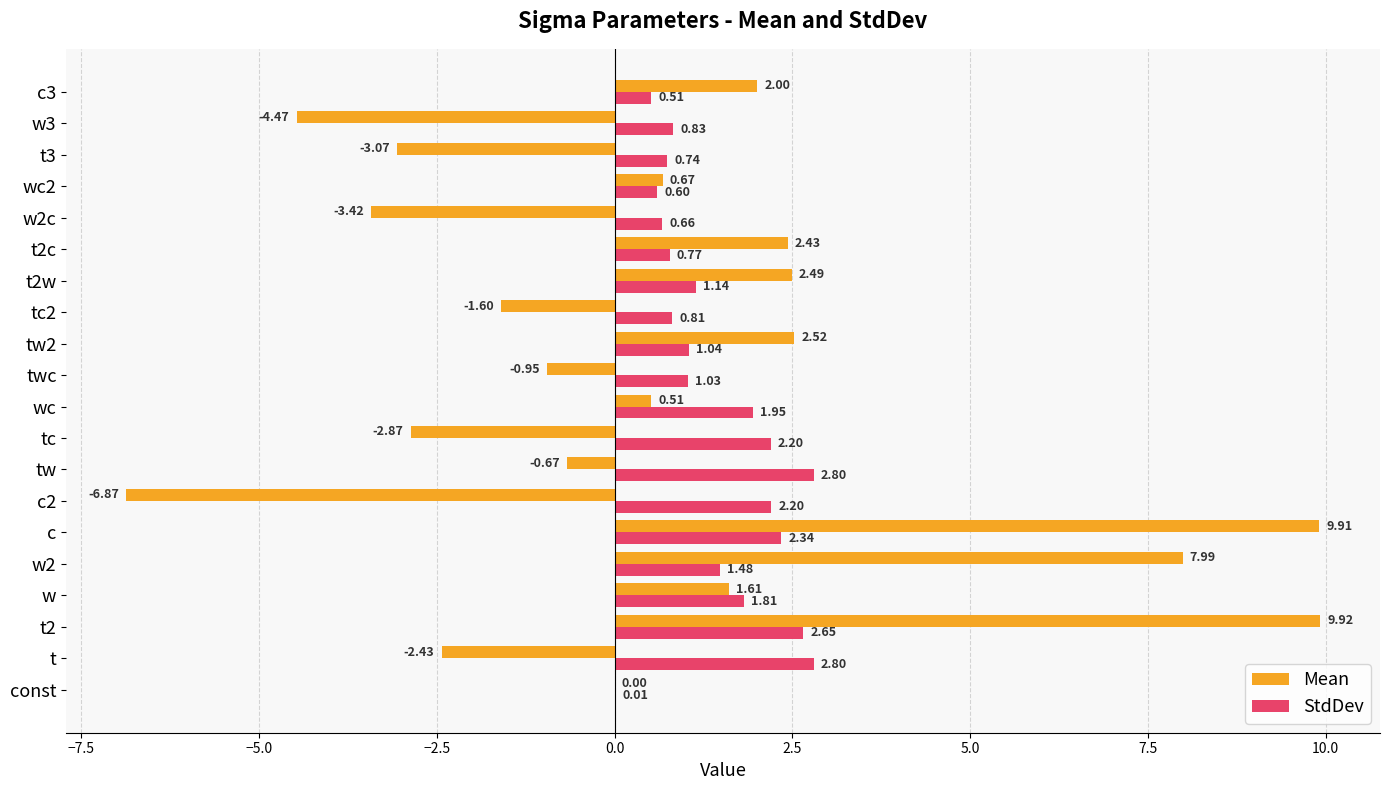

Between w2c and wc2, which series saw the biggest shift?

Mean